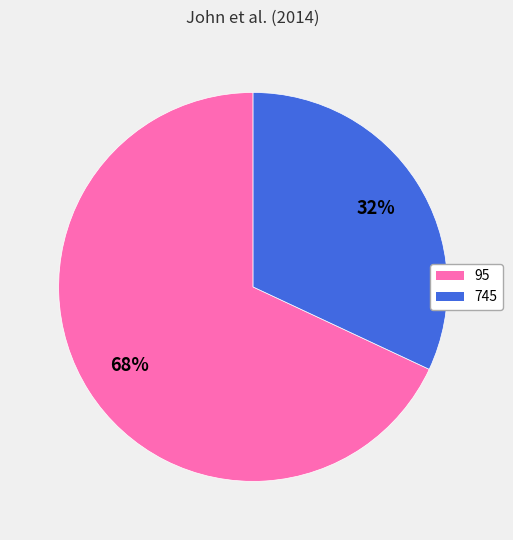

Is 745 the majority of the pie?

No